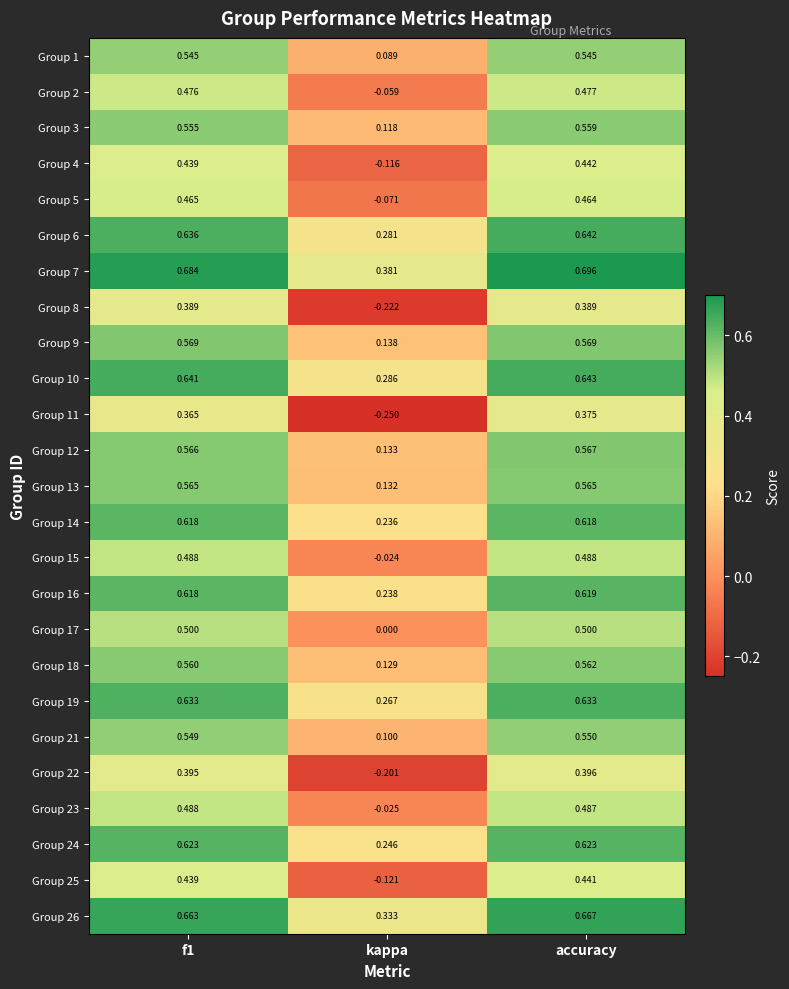

Which series has the largest total across all categories?

Group 7